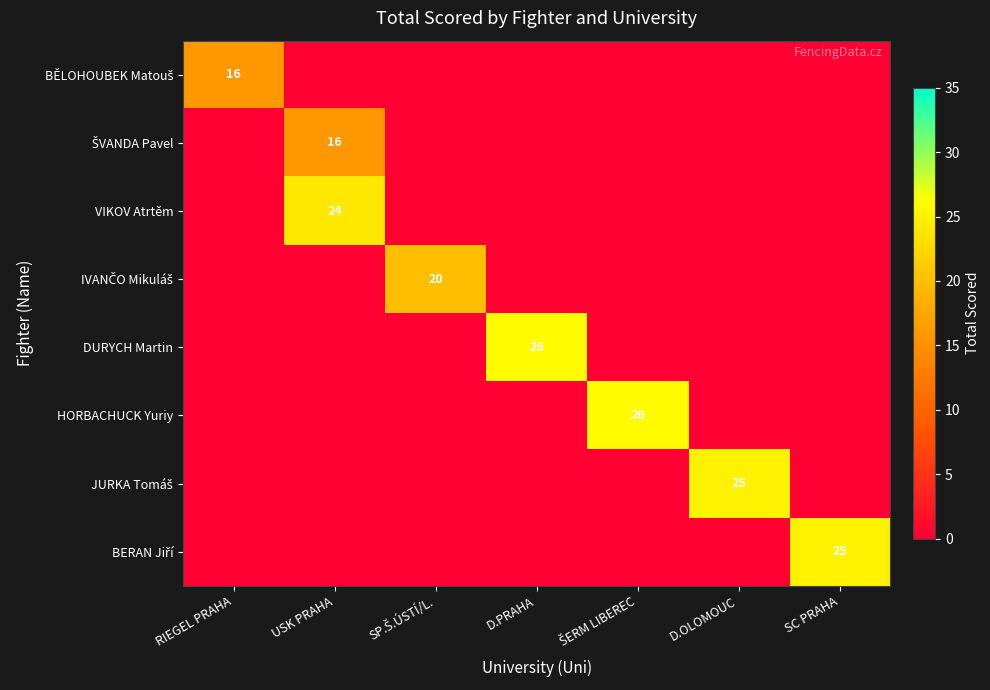

Which series has the largest range (max minus min)?

DURYCH Martin